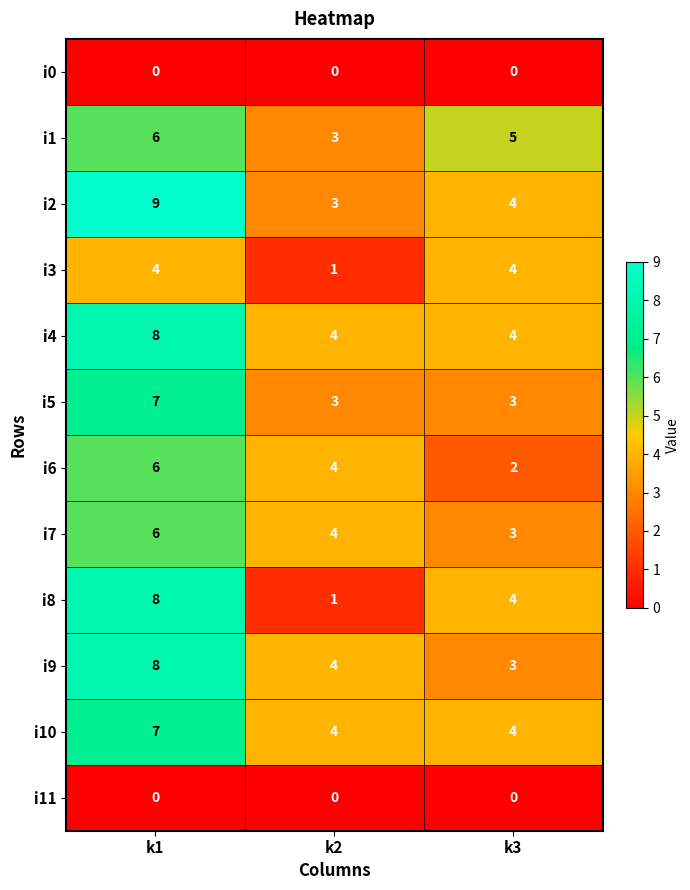

What is the difference between the highest and lowest values at k1?

9